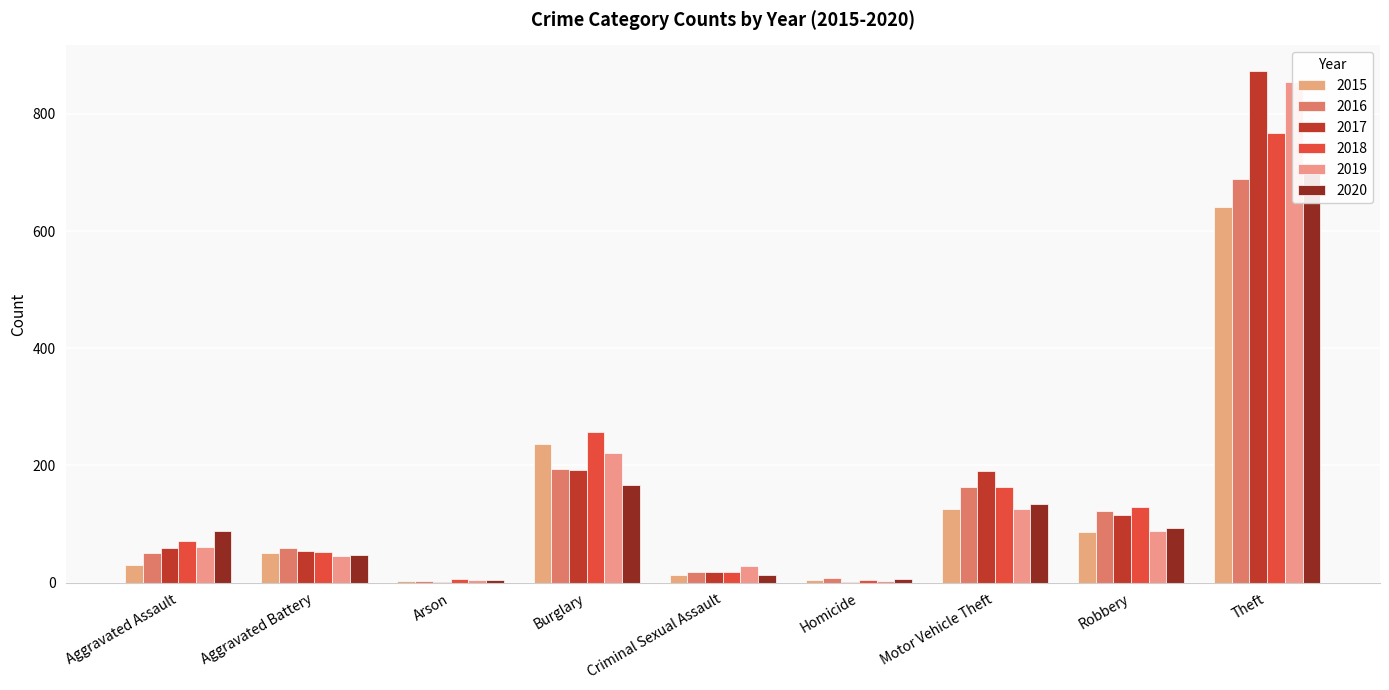

What is the difference between the highest and lowest values at Robbery?

43